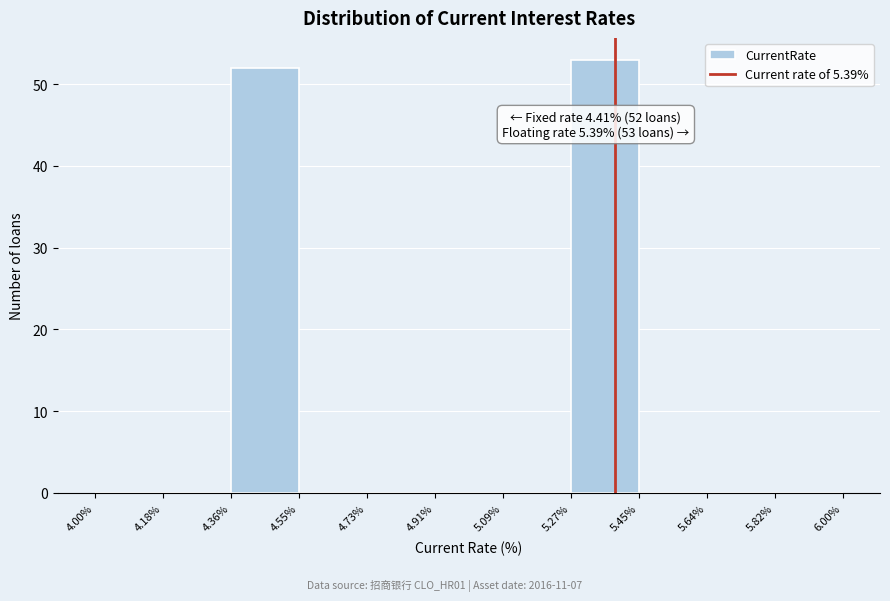

Which range on the x-axis has the tallest bar?

5.27% to 5.45%